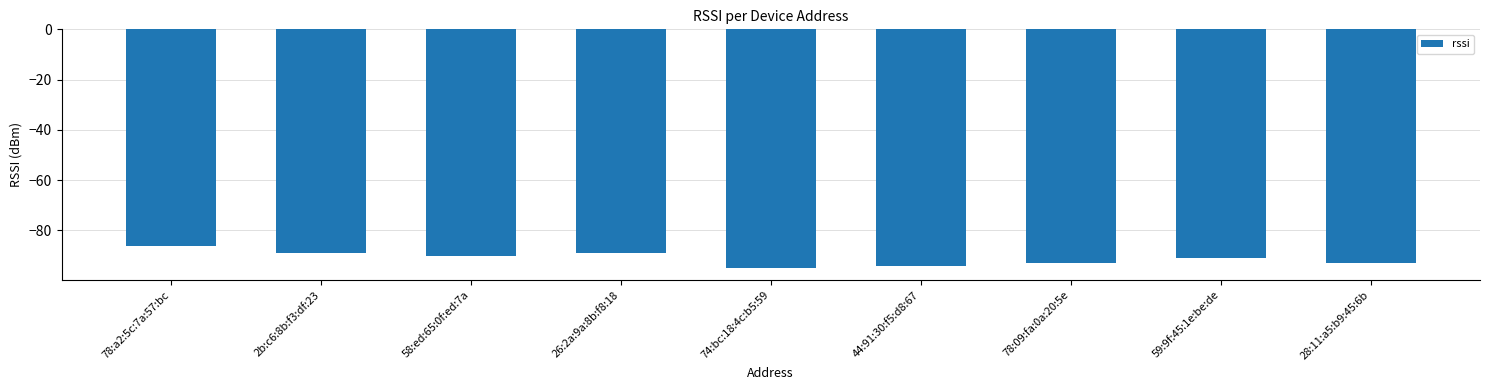

What is the label of the 7th bar from the left?

78:09:fa:0a:20:5e